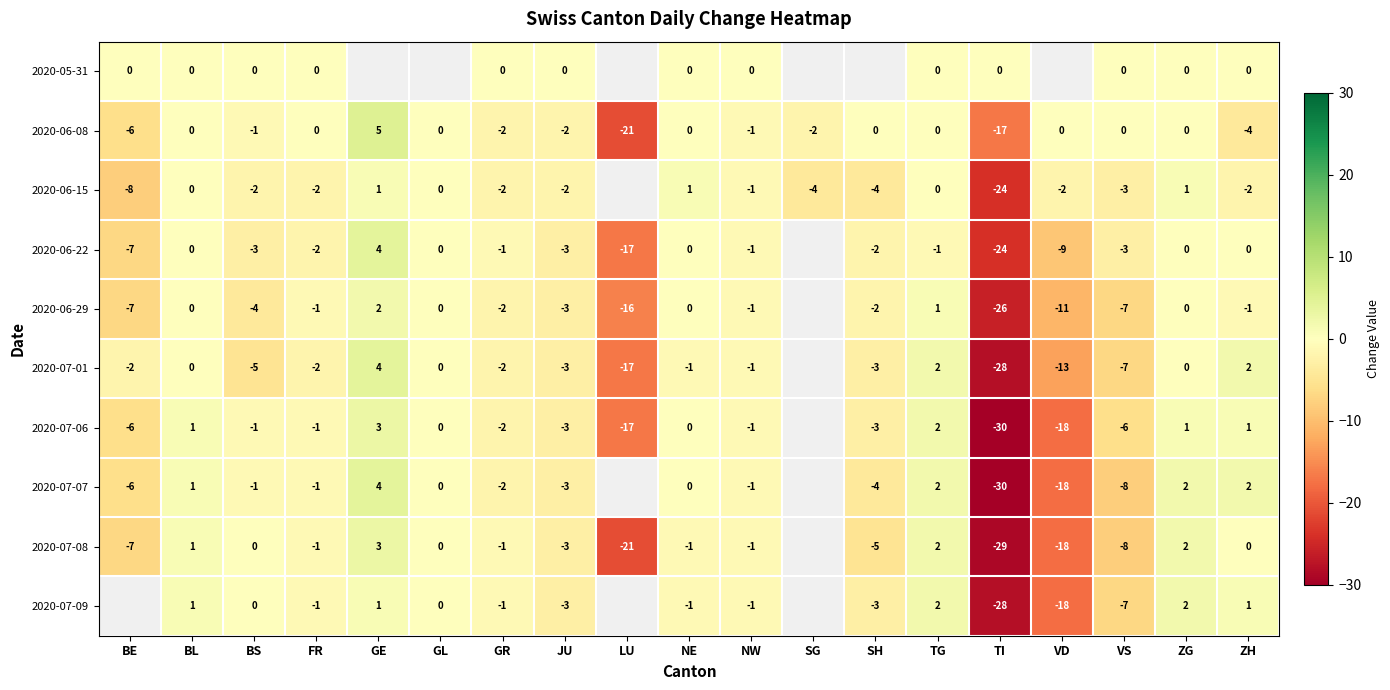

The value of 2020-06-29 at BE is -3. True or false?

False